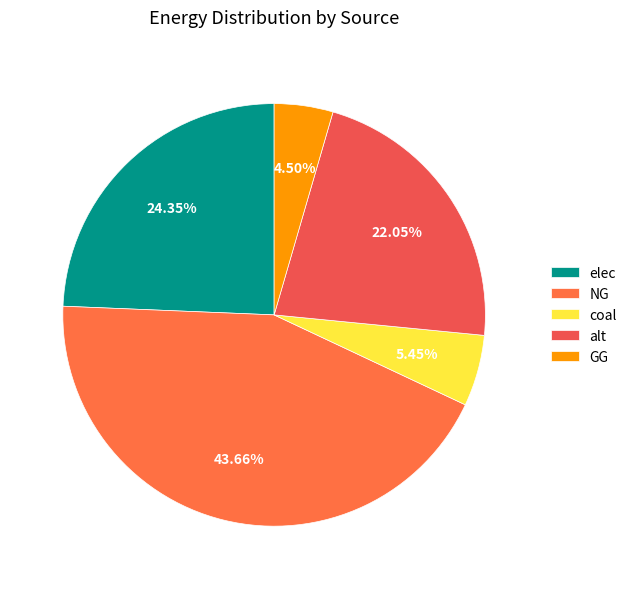

Which slice is the smallest?

GG